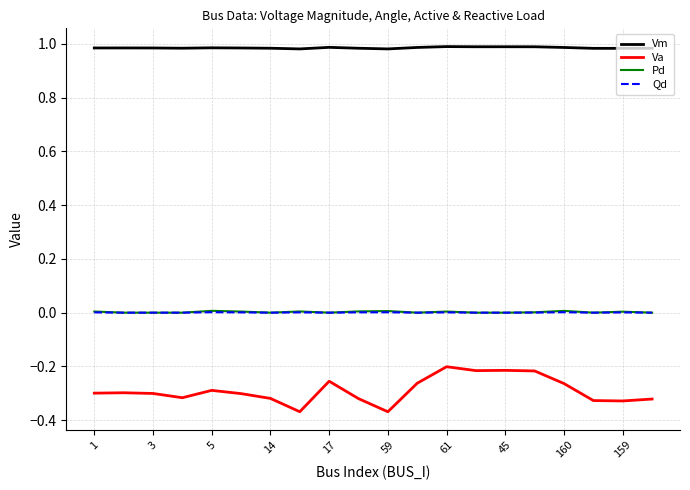

Which series has the widest spread of values?

Va